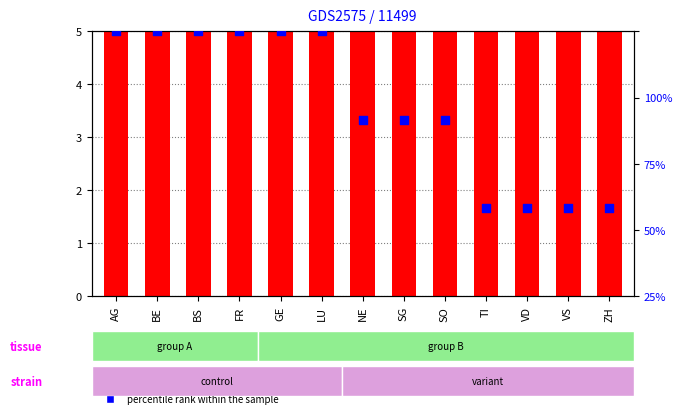

Is the value of percentile rank within the sample at BS greater than the value of count at VD?

Yes